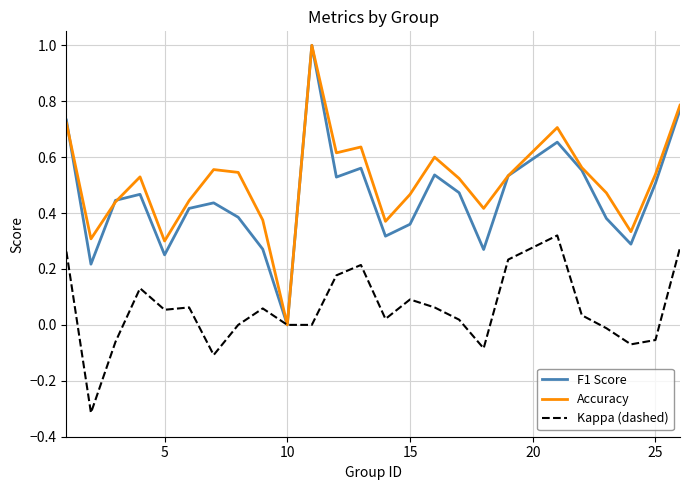

What is the maximum value shown in the chart?

1.0